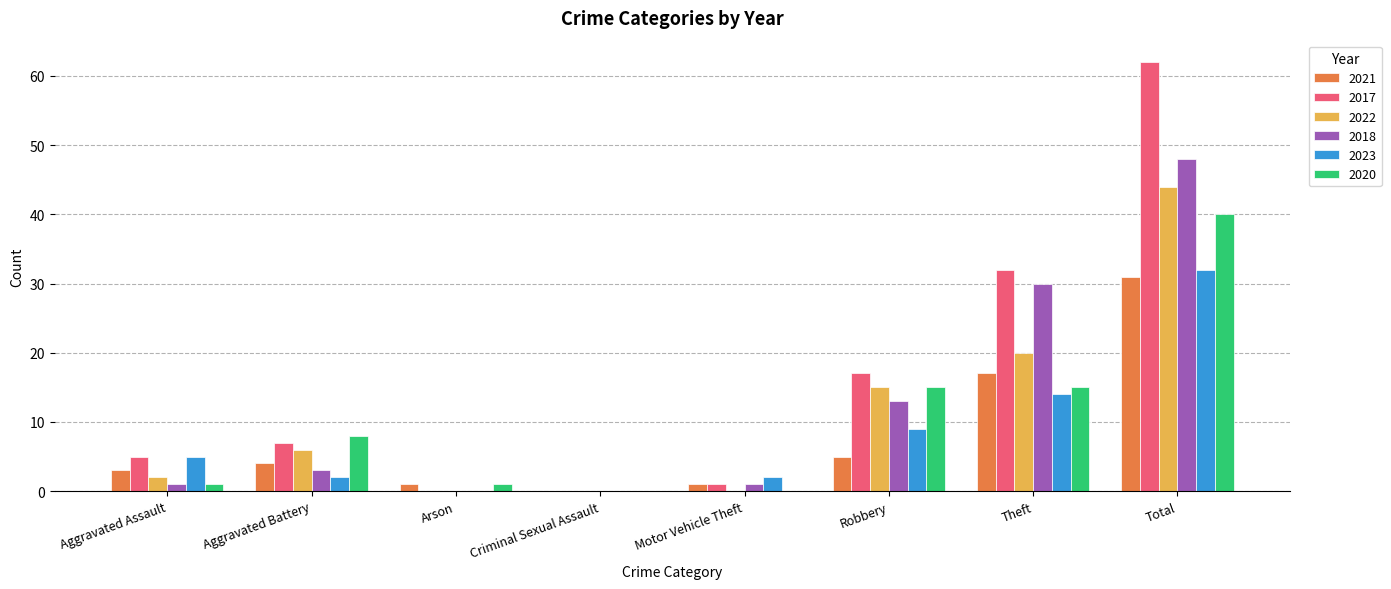

Read the 2022 value at Total, to the nearest 10.

40